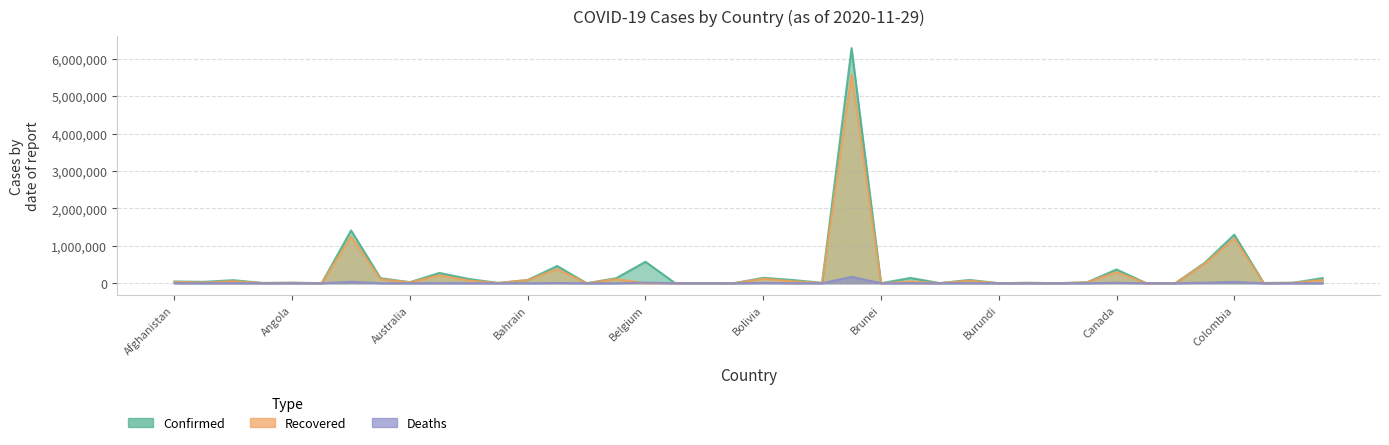

What is the value of the Recovered point at the 10th from the left?

210697